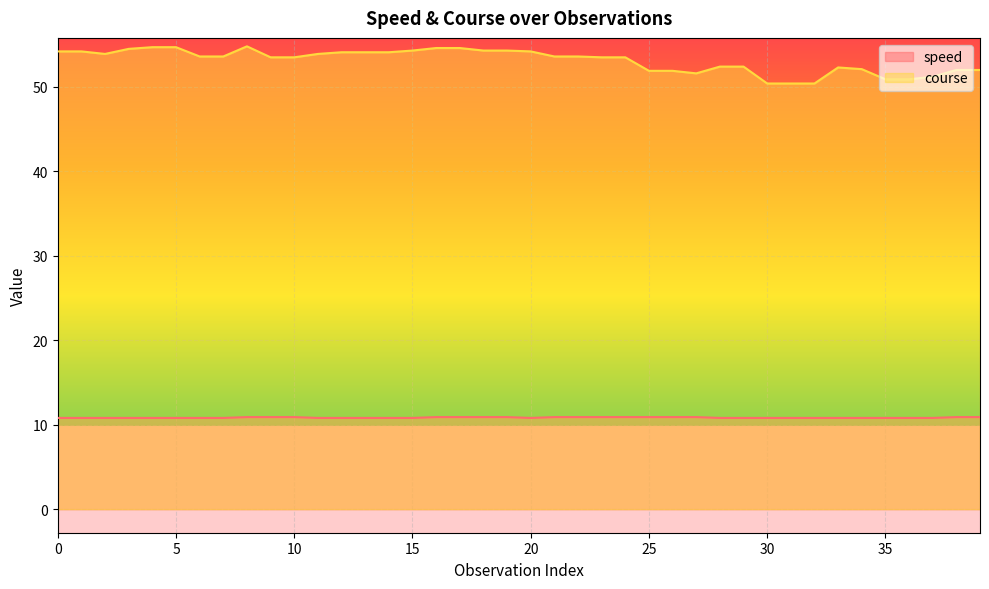

Between 4 and 34, which is larger?

4